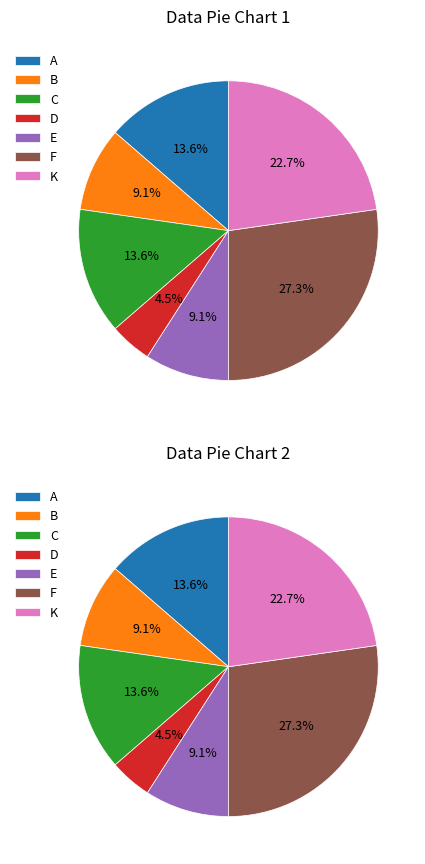

Is the sum of D and C greater than half?

No